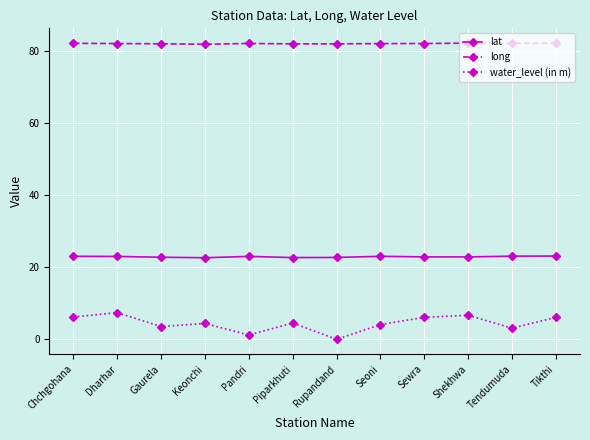

True or false: lat and water_level (in m) cross at least once.

False